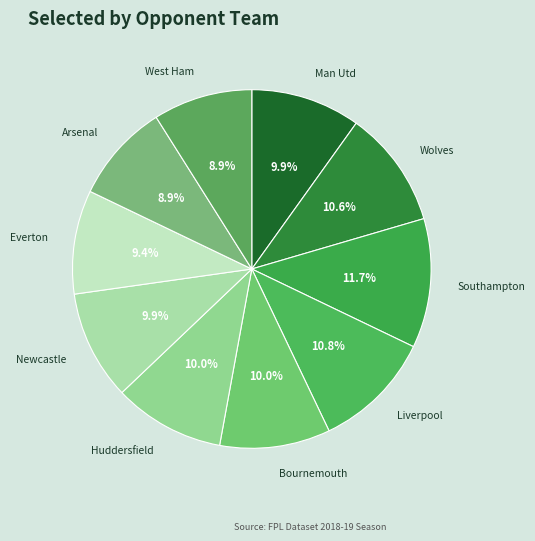

How many segments does this pie chart have?

10